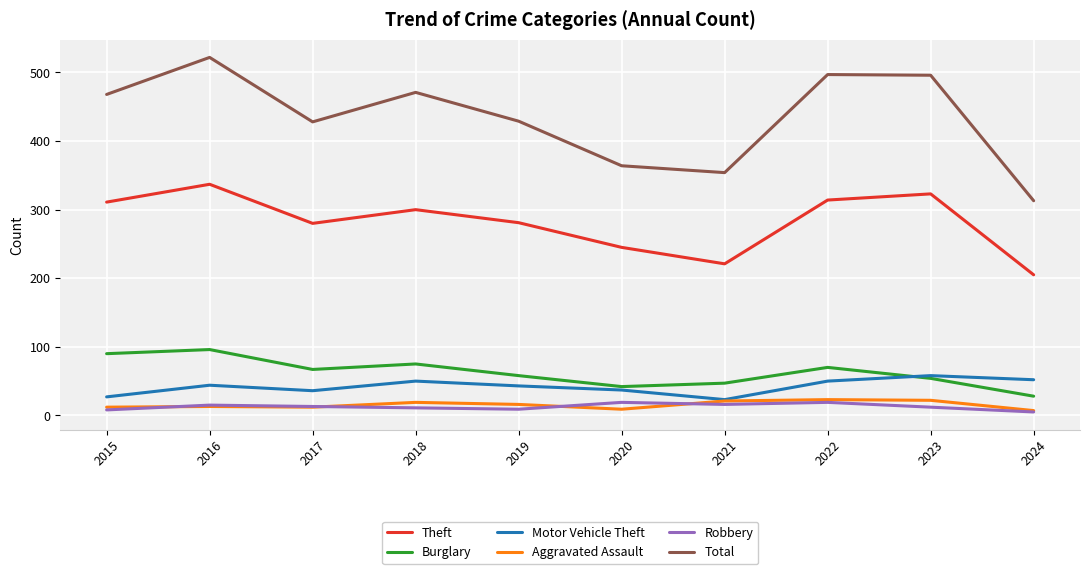

What is the total value across all series at 2015?

916